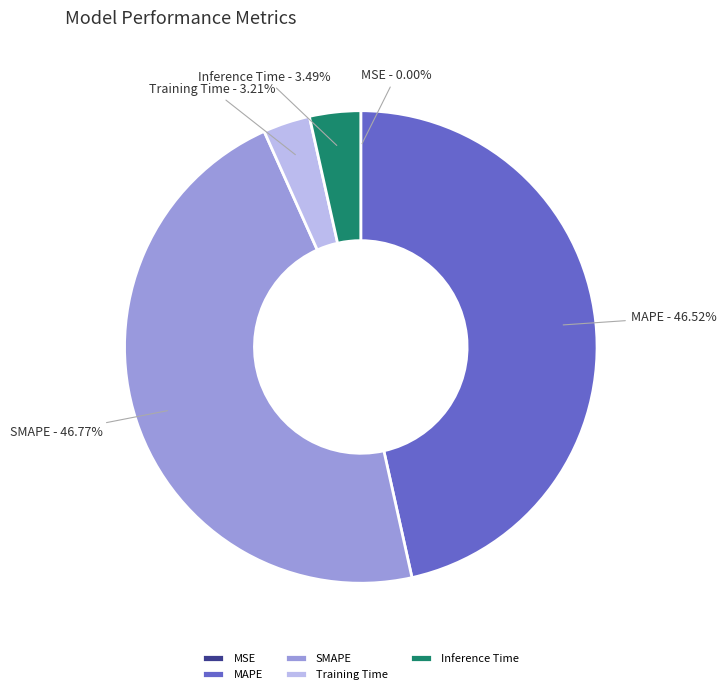

Is there a majority slice in this chart?

No